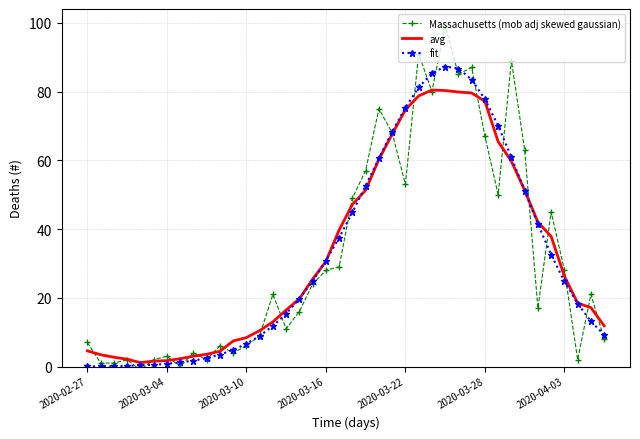

What is the highest value of the fit series?

87.3